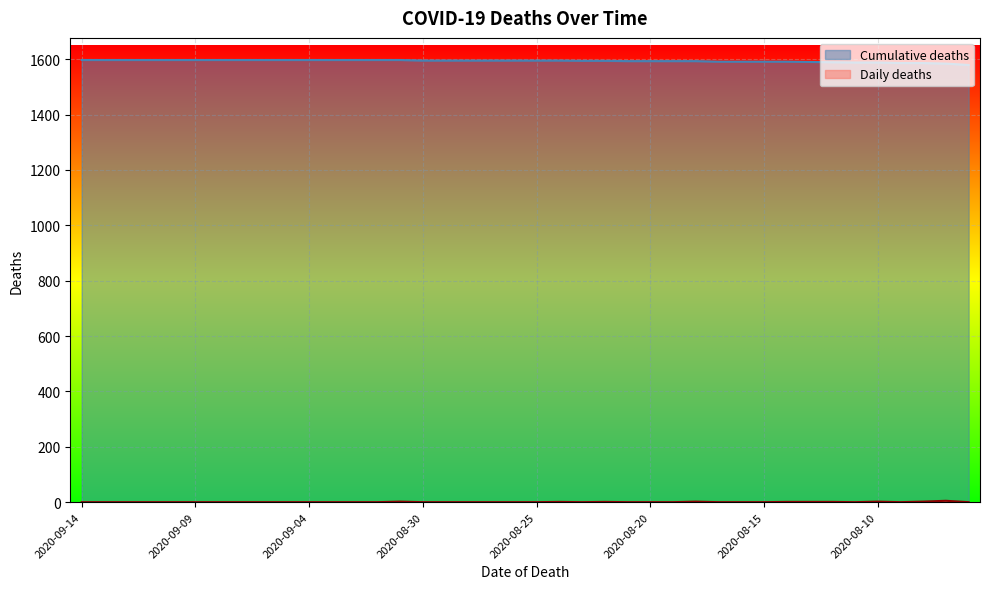

Is it true that Cumulative deaths equals 709 at 2020-08-14?

False